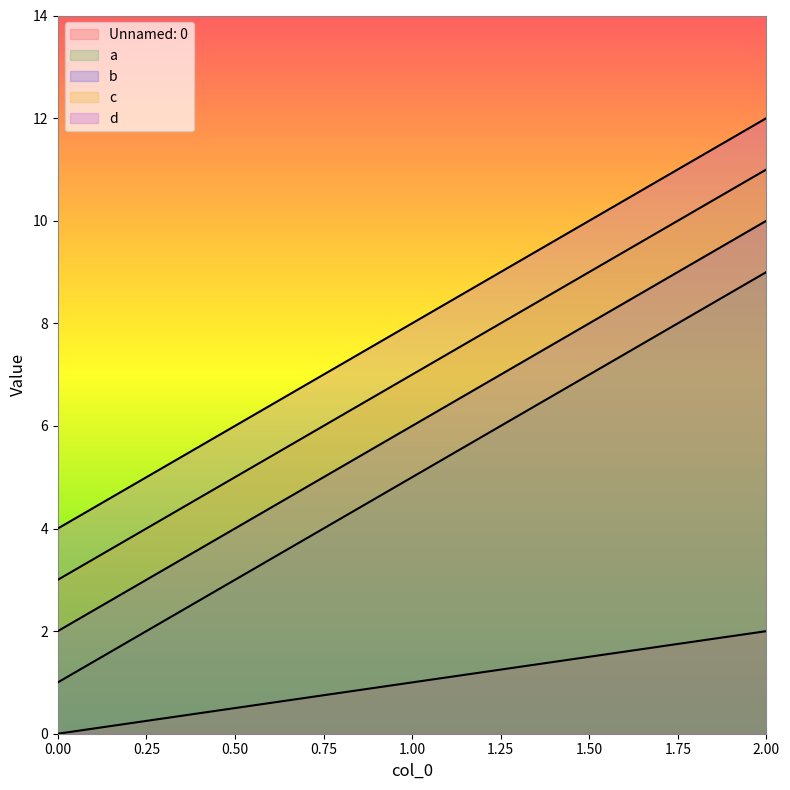

How many lines are shown in the chart?

5